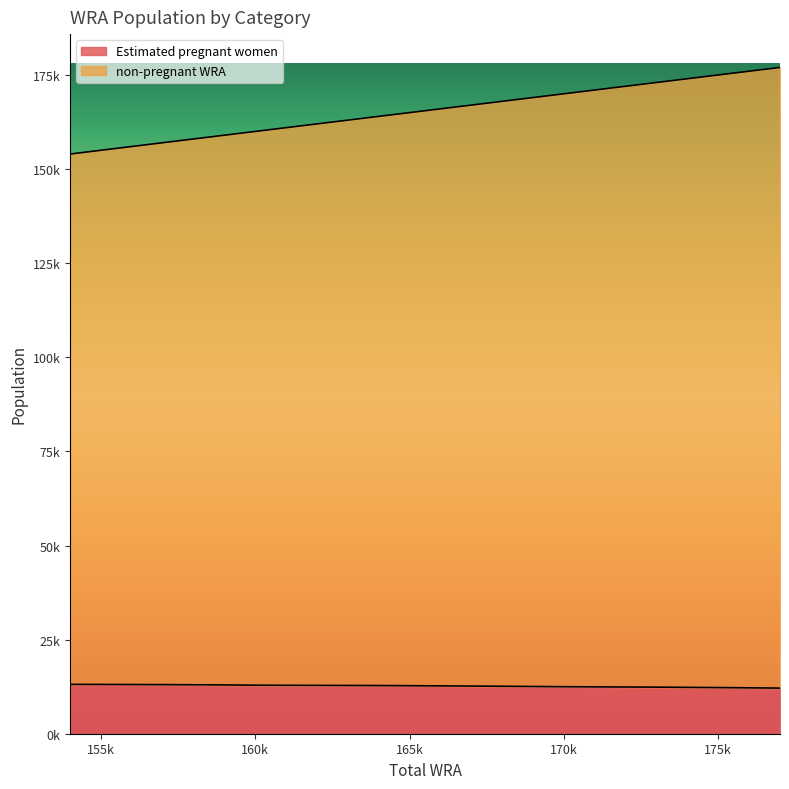

How many lines are shown in the chart?

2